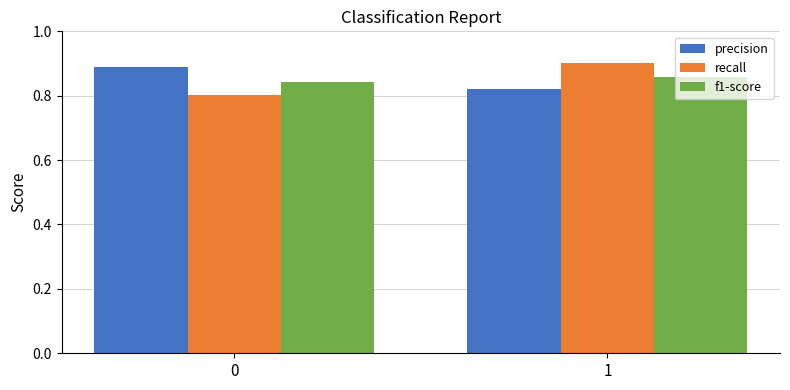

Is it true that recall equals 0.9 at 1?

True